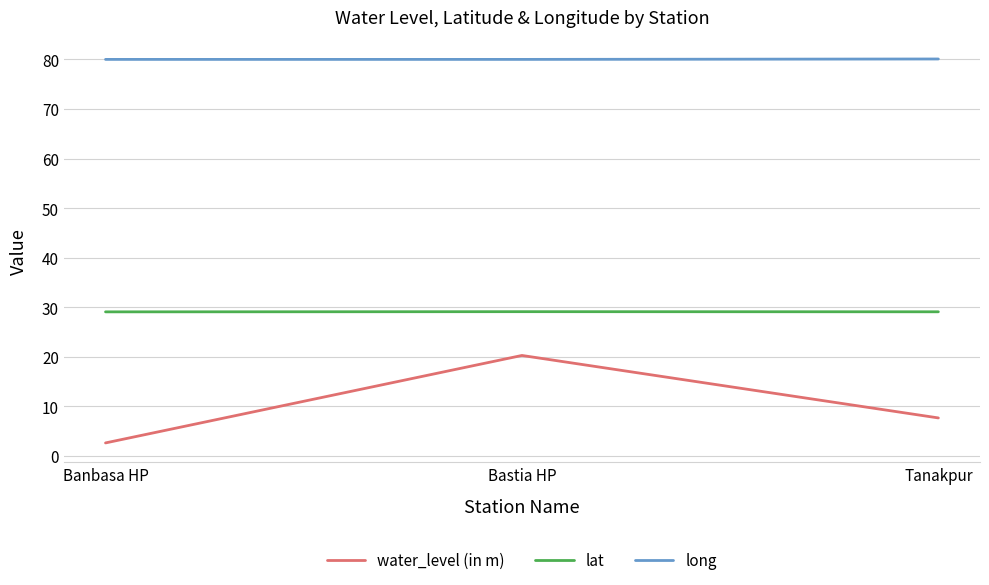

What position from the left is Bastia HP?

2